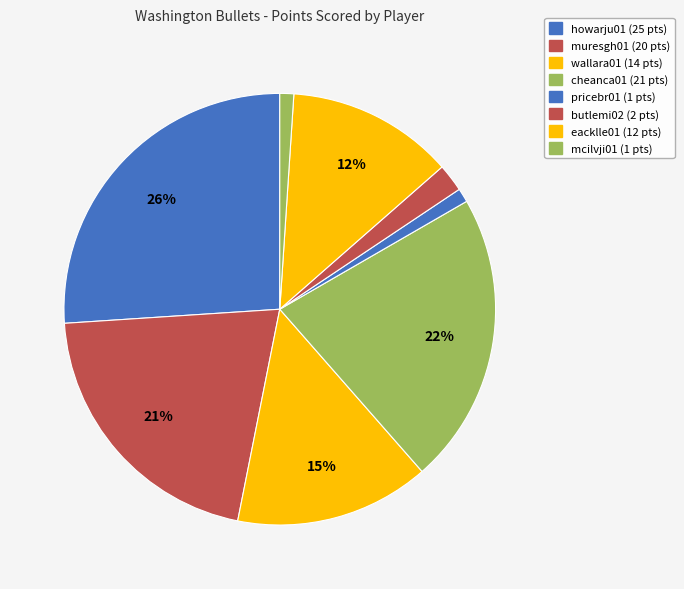

How many segments does this pie chart have?

8